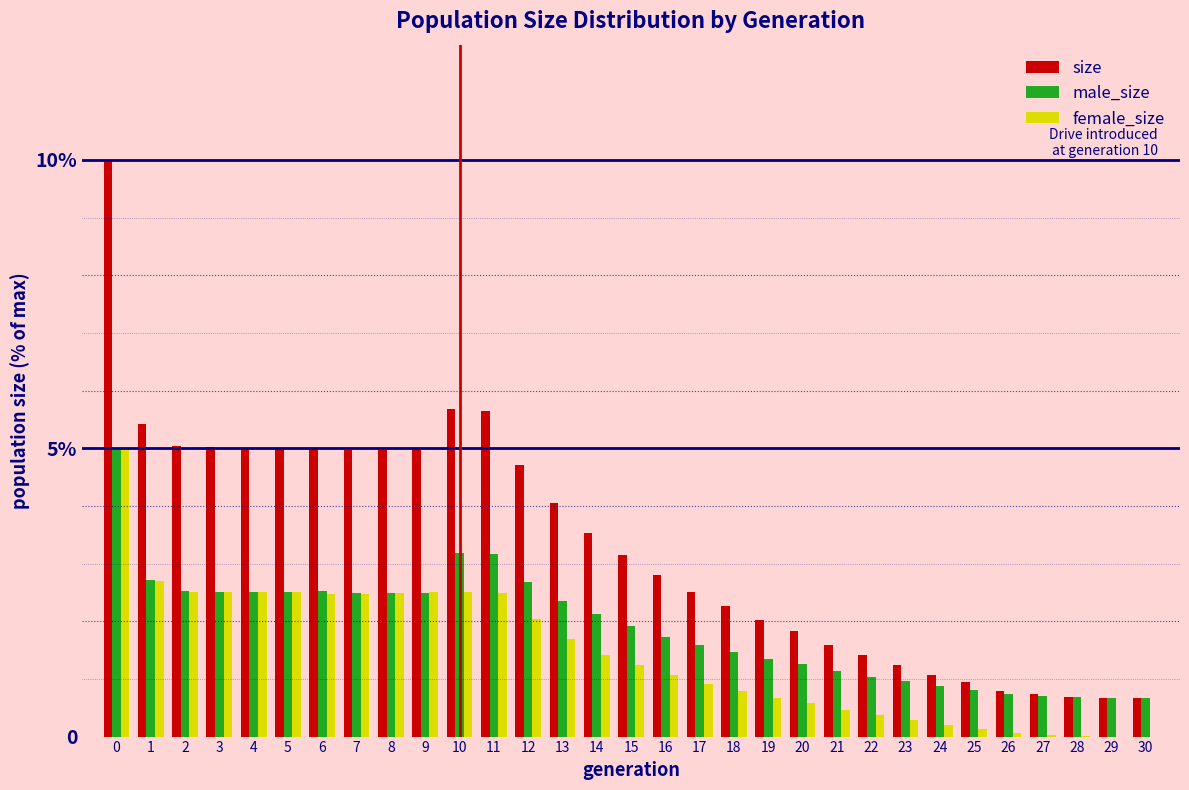

What are all the series names shown in the legend?

size, male_size, female_size